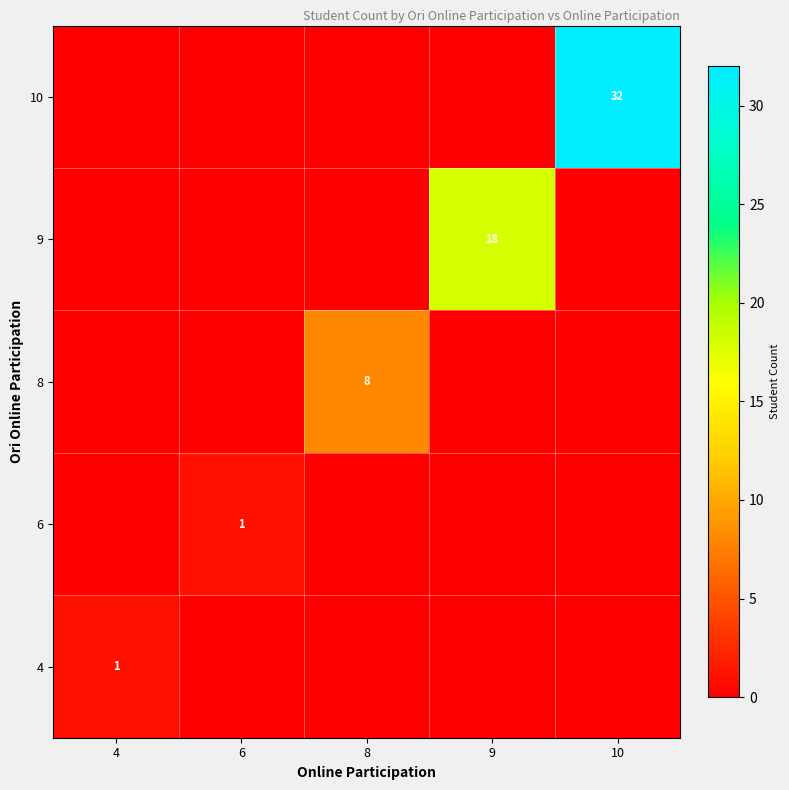

The 4 series shows 0 at 4. True or false?

False